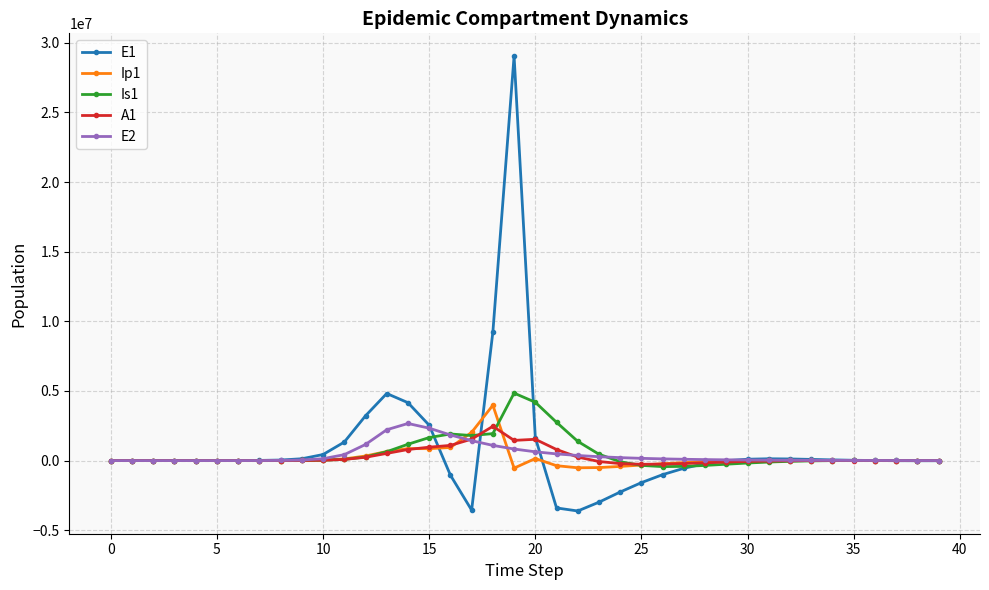

Which series has the largest range (max minus min)?

E1